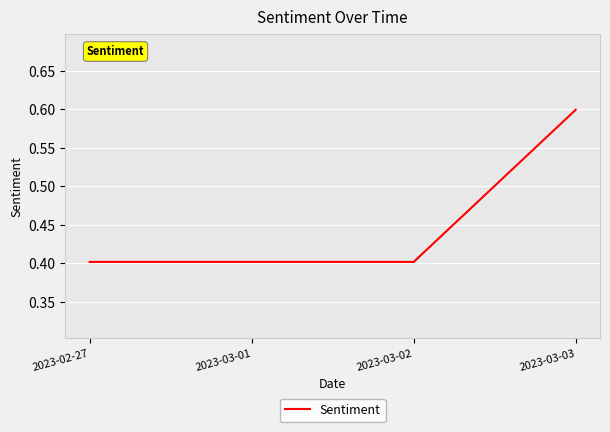

What is the smallest value displayed?

0.4